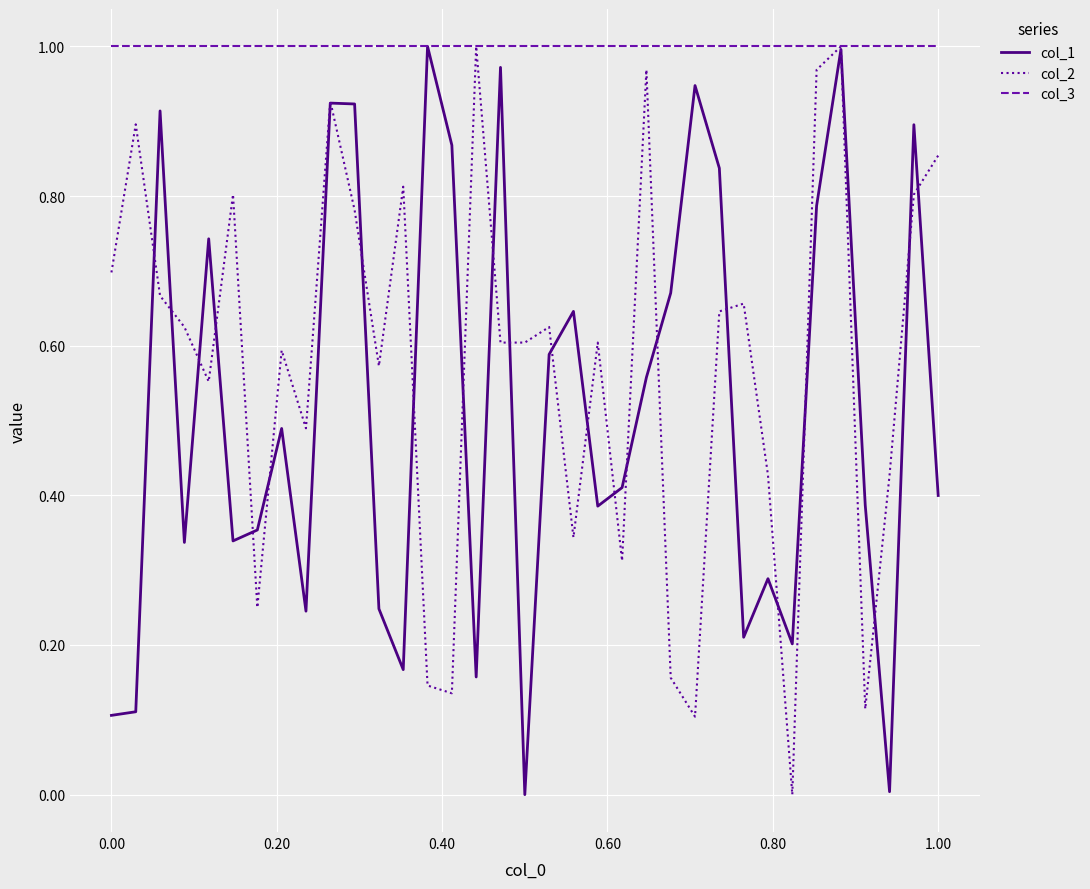

Which series has the largest total across all categories?

col_3